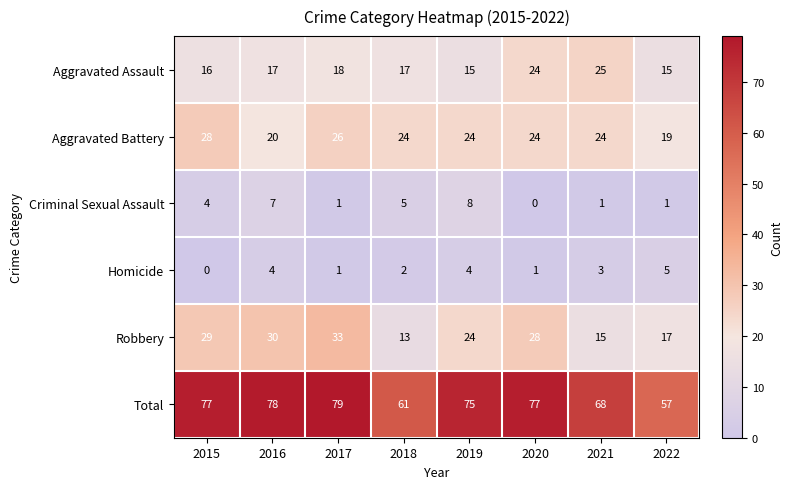

Is it true that Criminal Sexual Assault equals 4 at 2020?

False